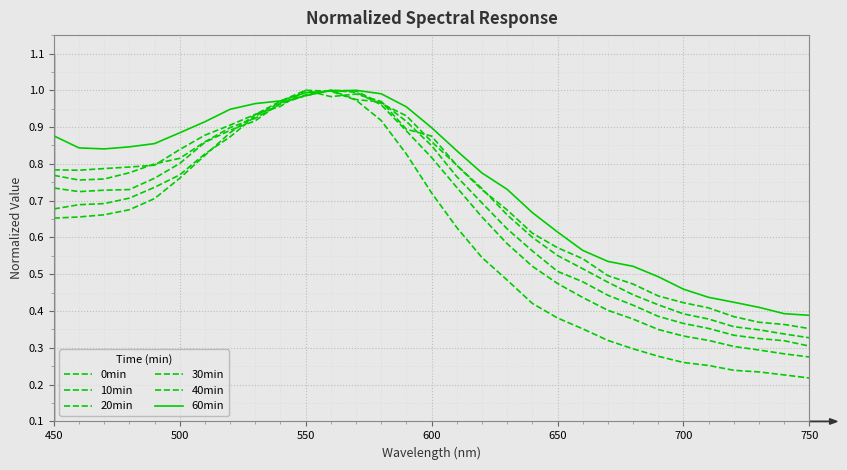

Does the chart have visible grid lines?

Yes